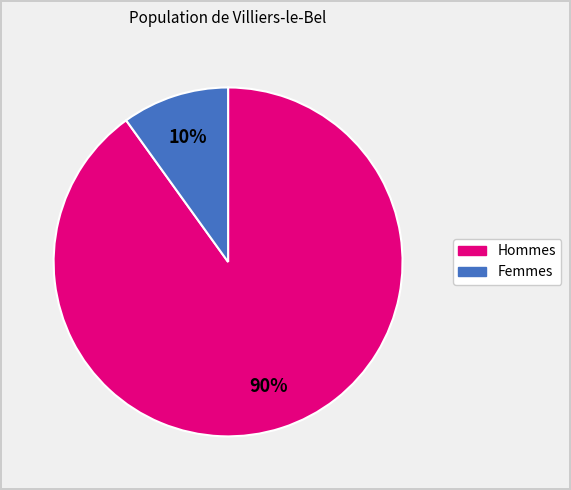

Is there a majority slice in this chart?

Yes